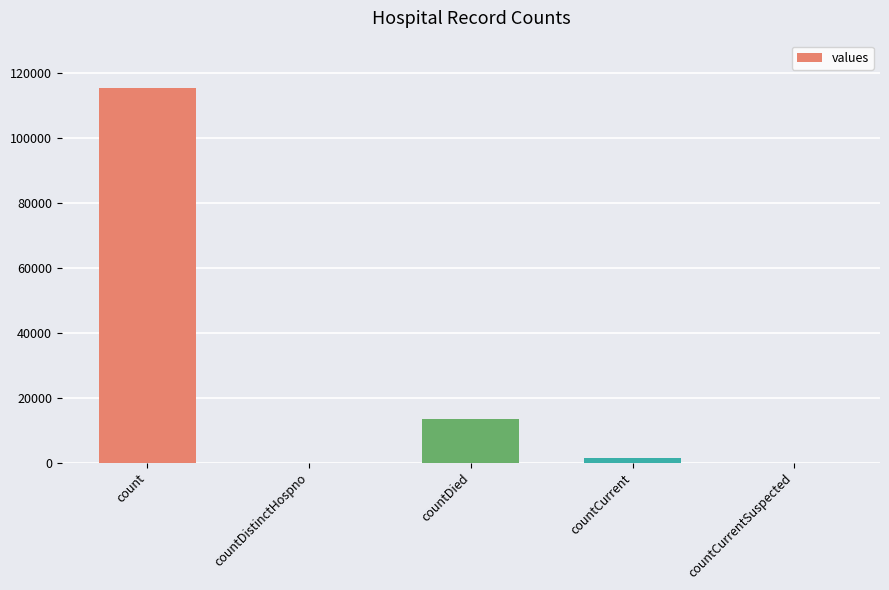

Where does the data first go above 1383?

count